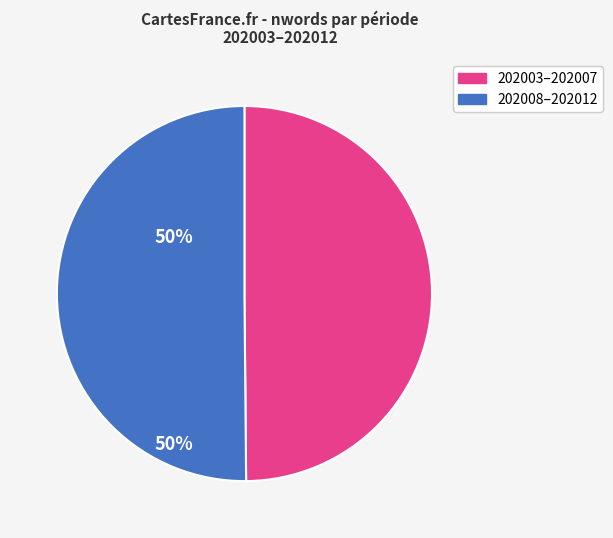

How many segments does this pie chart have?

2